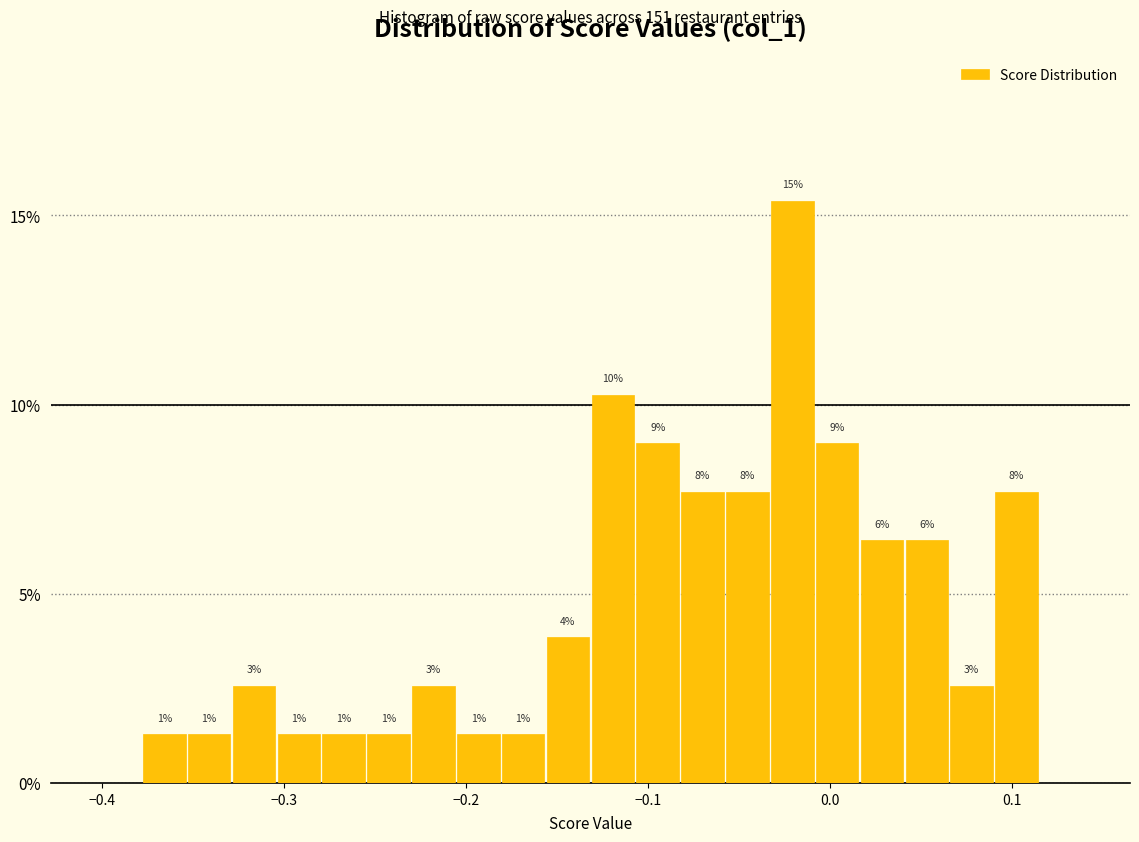

Around what value on the x-axis is the tallest bar? Give the approximate position of its centre, as read against the axis.

-0.02